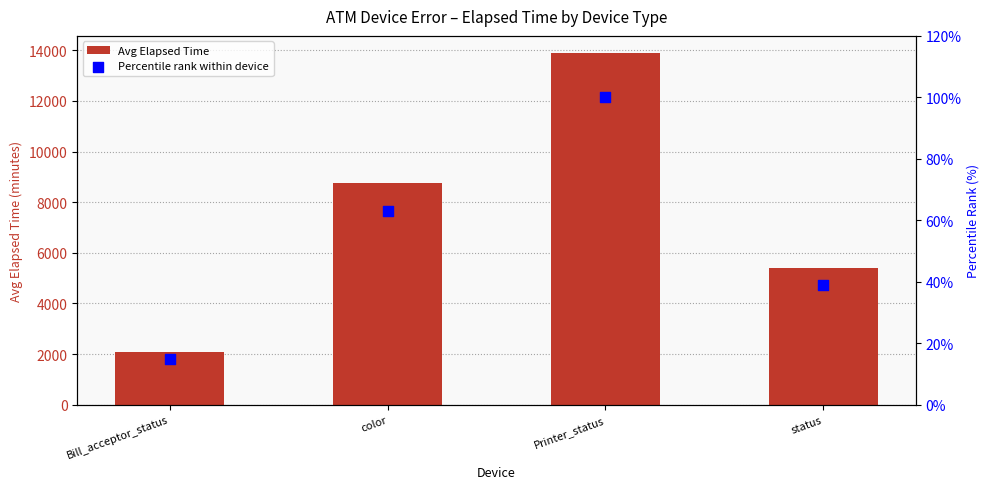

What is the total value across all series at Printer_status?

13973.5